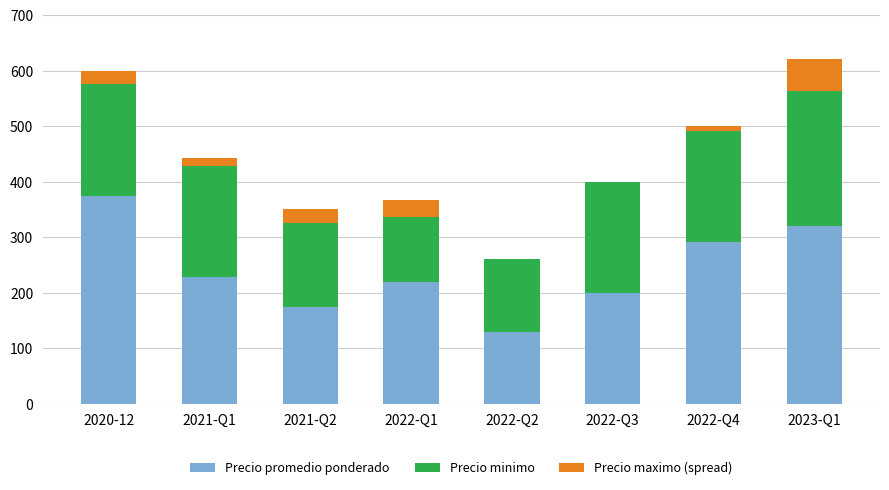

What is the highest value of the Precio promedio ponderado series?

375